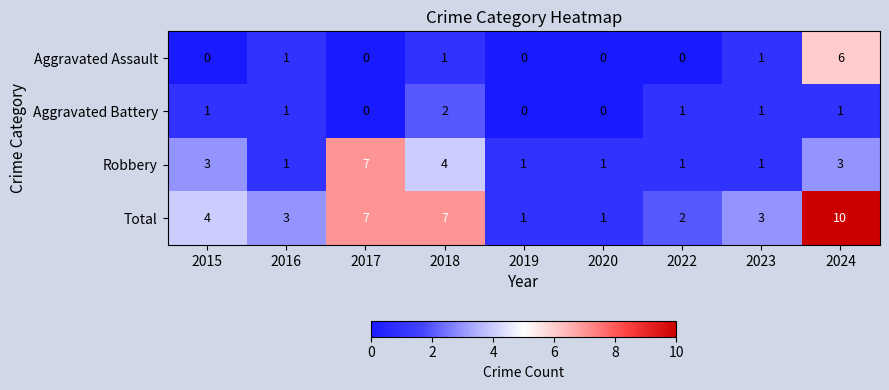

Which series has the largest total across all categories?

Total